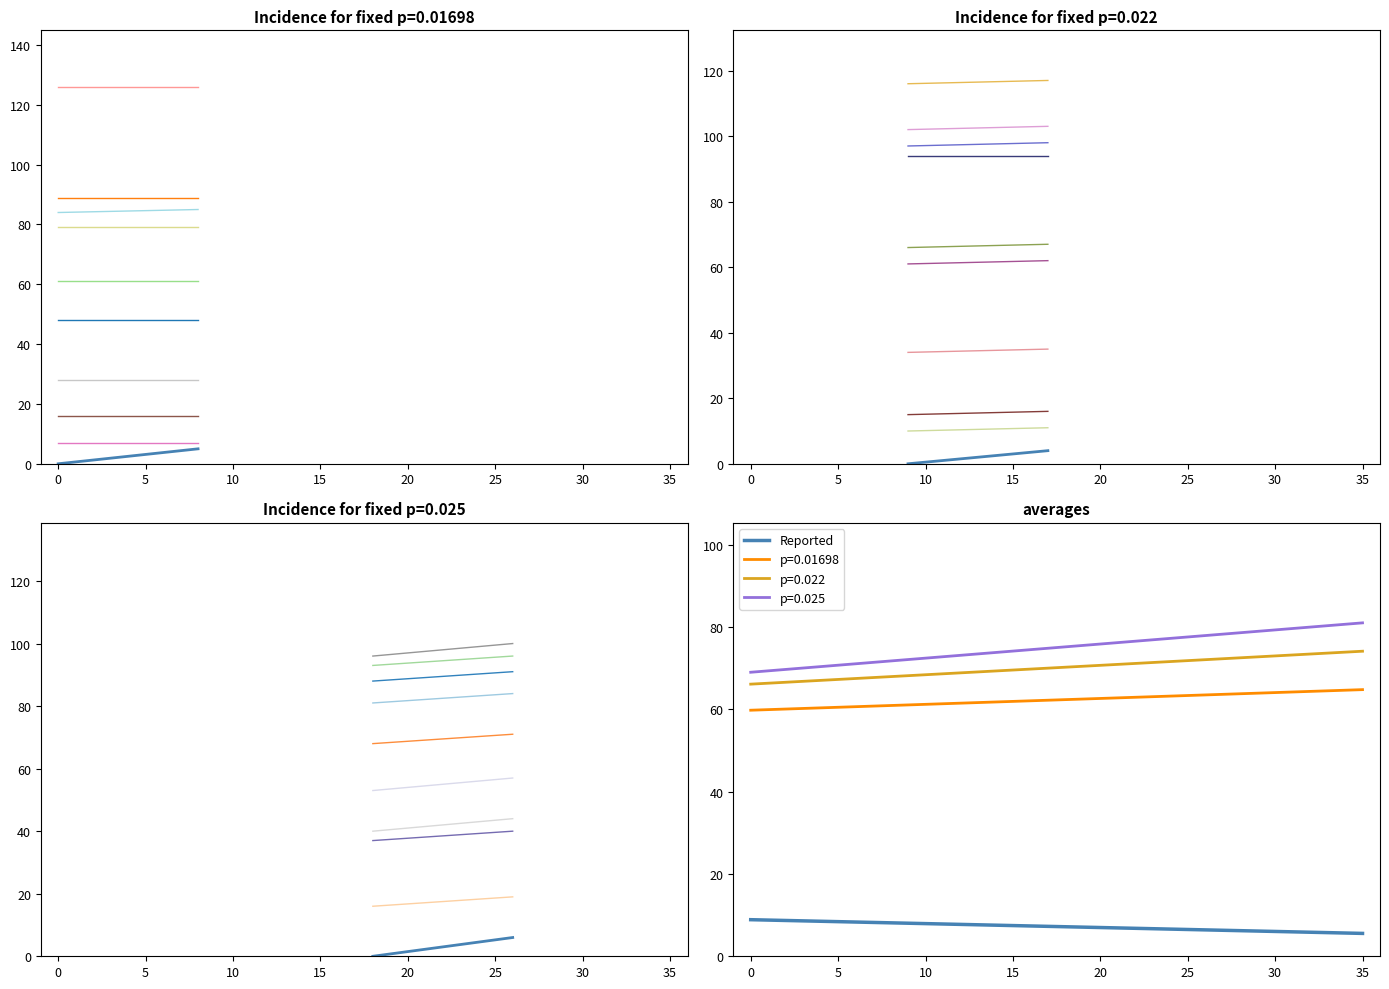

At which category is the sum across all series the highest?

35